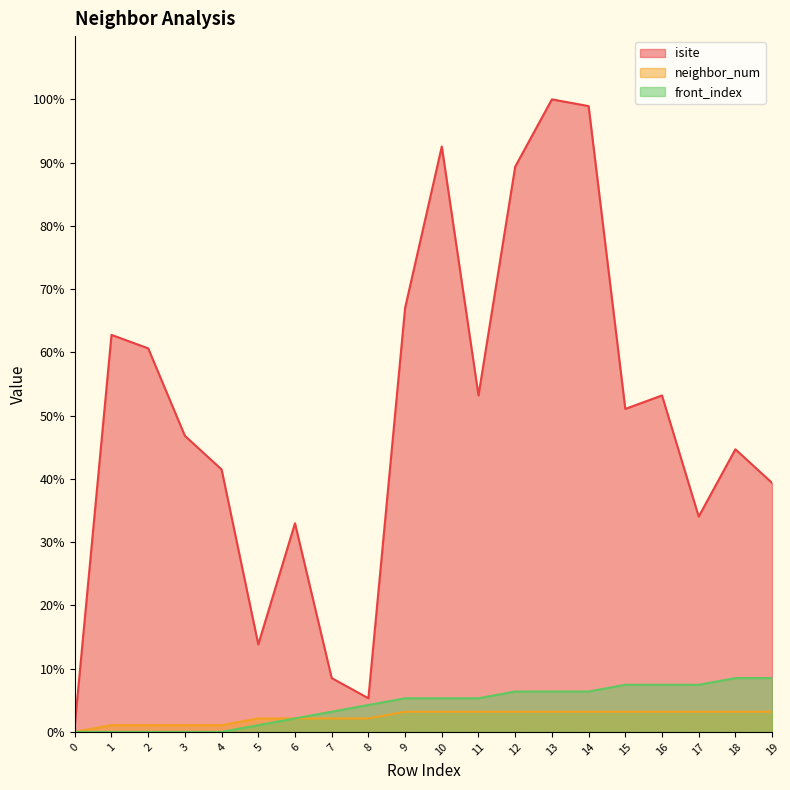

Where does the neighbor_num series first go above 3?

9